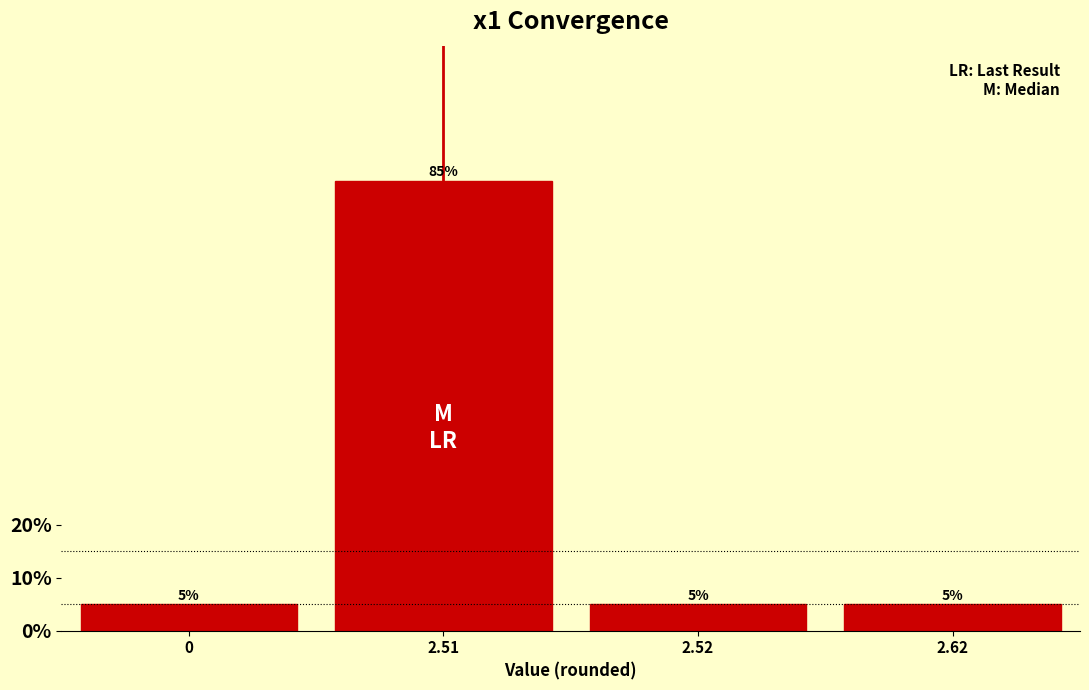

Reading left to right, what are all the values shown in this chart?

0=5	2.51=85	2.52=5	2.62=5